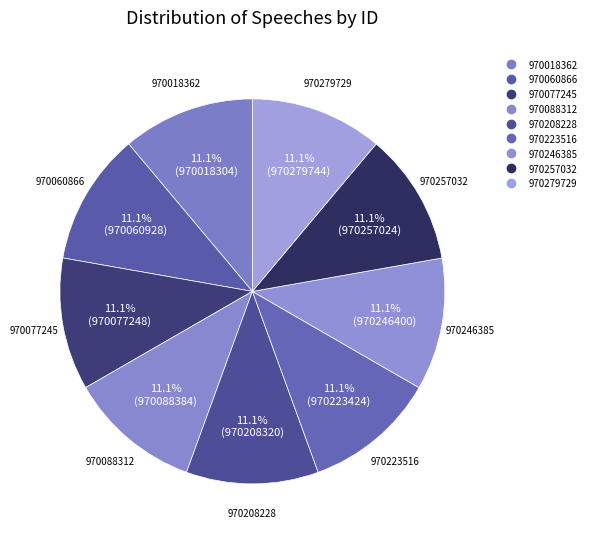

Rank the categories by value from lowest to highest.

970018362, 970060866, 970077245, 970088312, 970208228, 970223516, 970246385, 970257032, 970279729